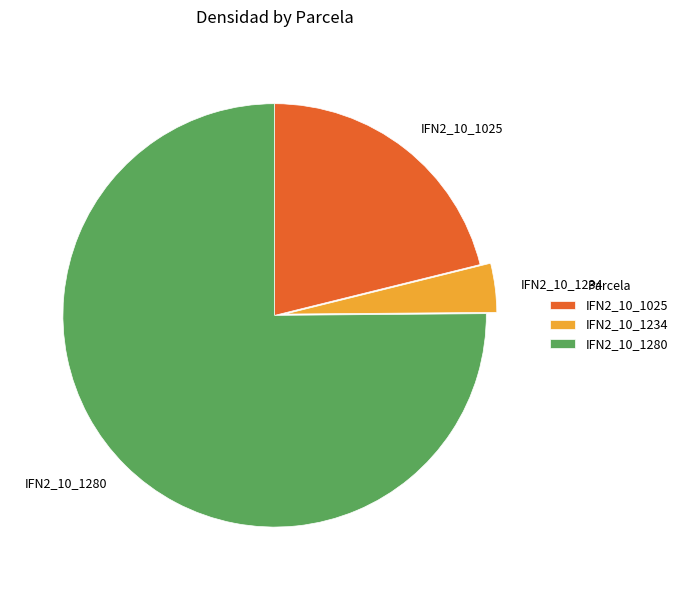

Is IFN2_10_1280 the majority of the pie?

Yes